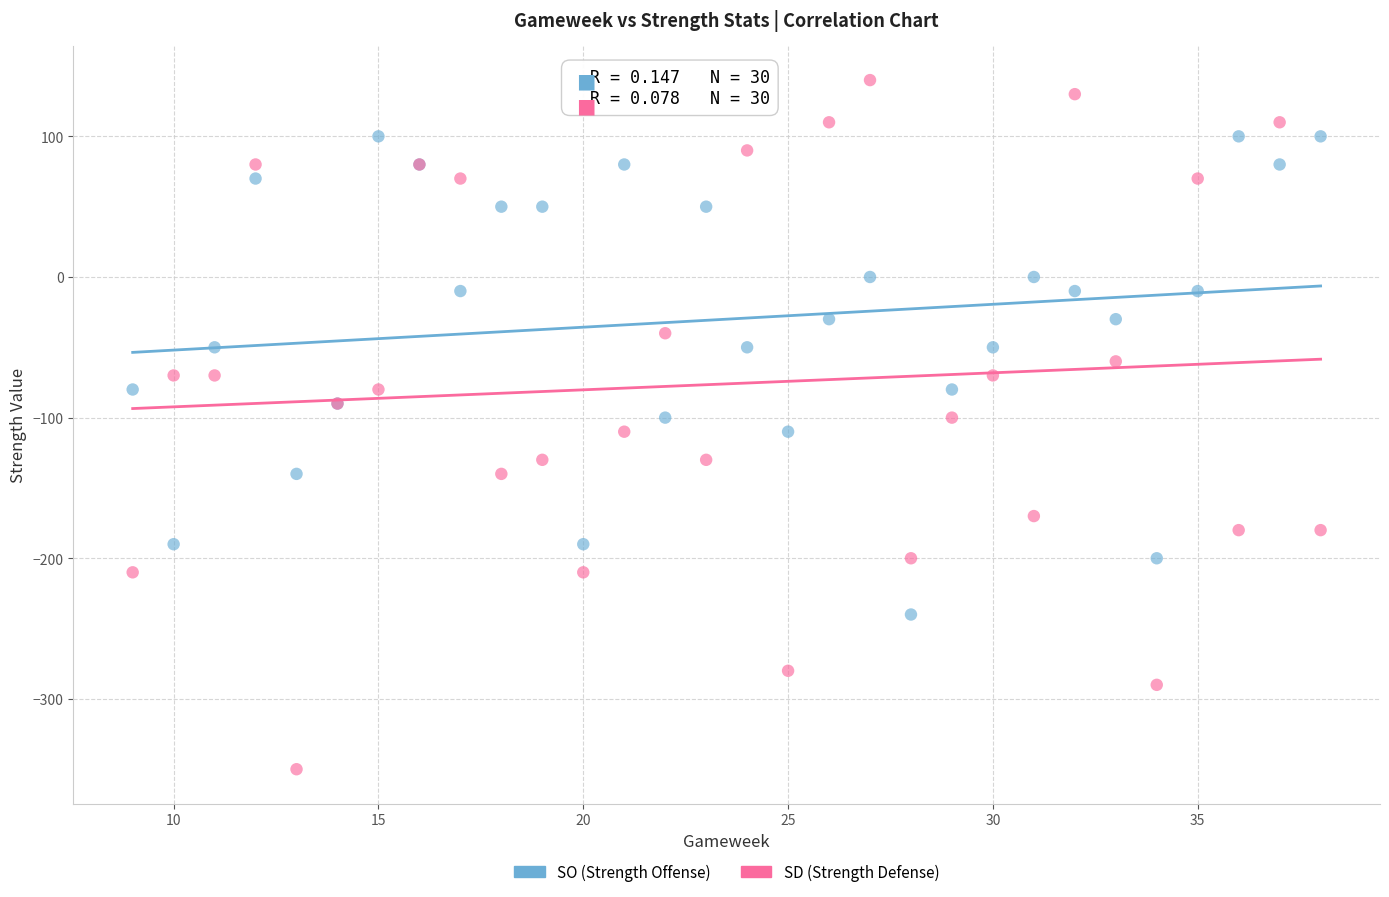

Which series reaches the maximum Y coordinate?

SD (Strength Defense)